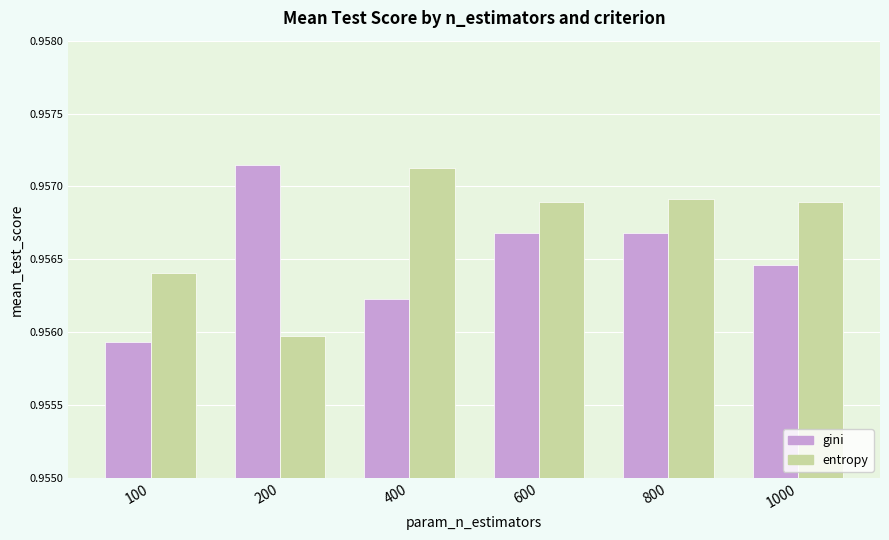

Which category has the highest value in the entropy series?

400